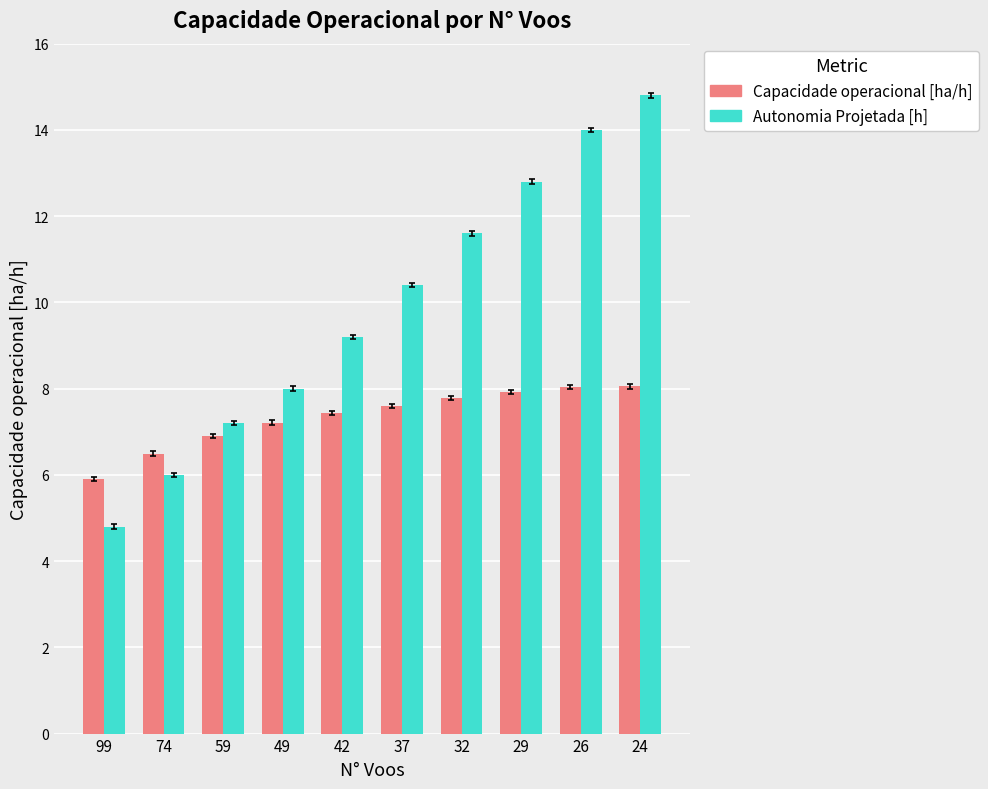

How many distinct data groups are displayed?

2